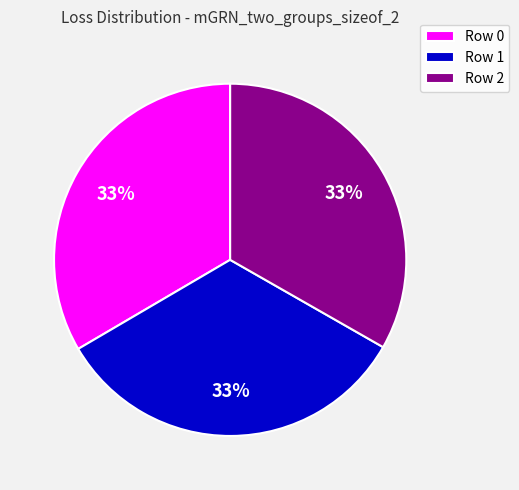

Does any single category account for the majority?

No